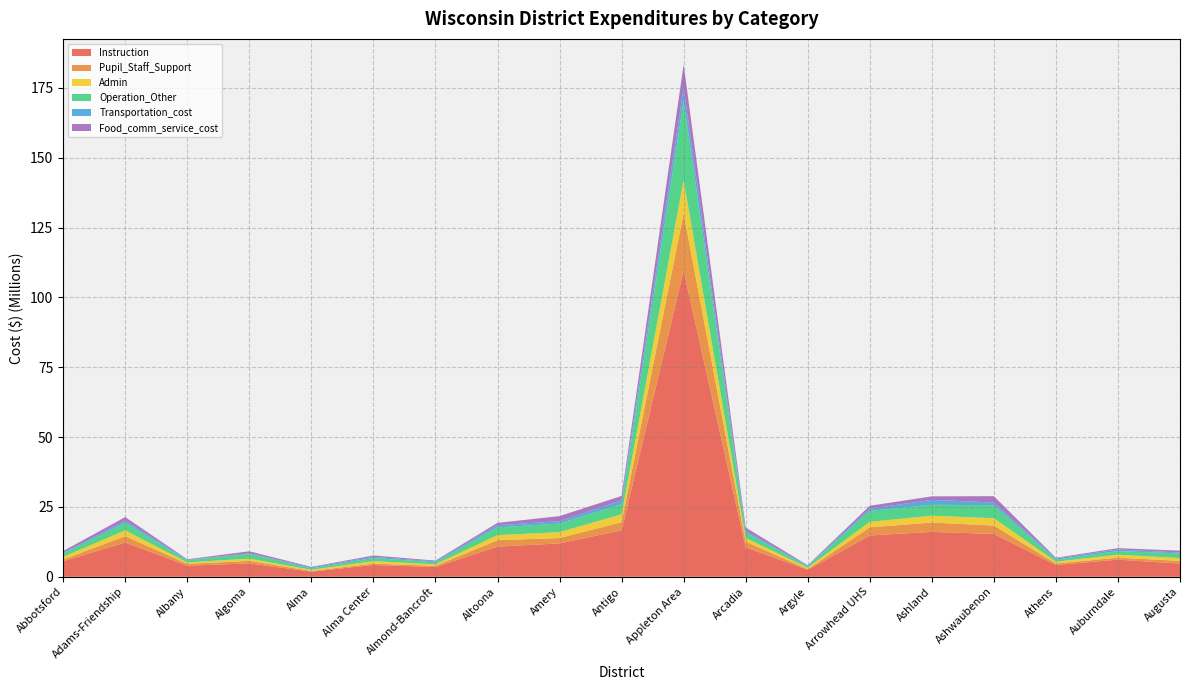

Reading left to right, extract all data points from this chart.

Instruction: 5537677.8	12260874.2	3967462.8	4781520.8	1819498.1	4210811.5	3474067.7	10792950.1	11933921.4	16619155.9	109489518.0	10527466.1	2474719.5	14768279.1	16055731.8	15324503.6	4196690.2	6125192.7	4713073.4
Pupil_Staff_Support: 626845.6	2285988.2	637903.5	898721.2	245575.3	501260.5	426721.8	2283525.9	1928728.2	2907036.3	20620541.8	2064311.6	223896.0	2928522.0	3344682.2	2995155.5	533299.8	689098.1	969893.0
Admin: 953465.8	2069684.1	537812.7	802739.8	421839.0	874722.1	561524.4	1830202.7	2108661.7	2839485.3	11881806.1	1260895.7	543659.5	1973347.0	2466411.3	2637308.9	683377.7	1078641.4	999119.1
Operation_Other: 1178853.8	2667794.2	734957.6	1685124.1	501027.4	1135391.2	694636.7	2772777.5	3075043.4	3644798.4	28432576.5	1991239.4	463586.5	3912718.5	3897201.5	4648877.5	723956.4	1289906.6	1670080.9
Transportation_cost: 285017.4	788916.1	205236.9	230456.9	370568.8	394186.3	363358.2	797481.6	825989.9	1355180.8	4686694.8	584863.1	237108.6	802147.4	1742086.5	980038.7	416157.3	595801.5	306728.6
Food_comm_service_cost: 624371.5	1287245.8	169144.8	716421.4	169950.3	498521.5	264715.2	807786.8	1833644.5	1563716.5	8285645.1	1180514.0	176670.1	1024587.4	1278241.1	2257709.2	236010.7	461538.7	678734.7